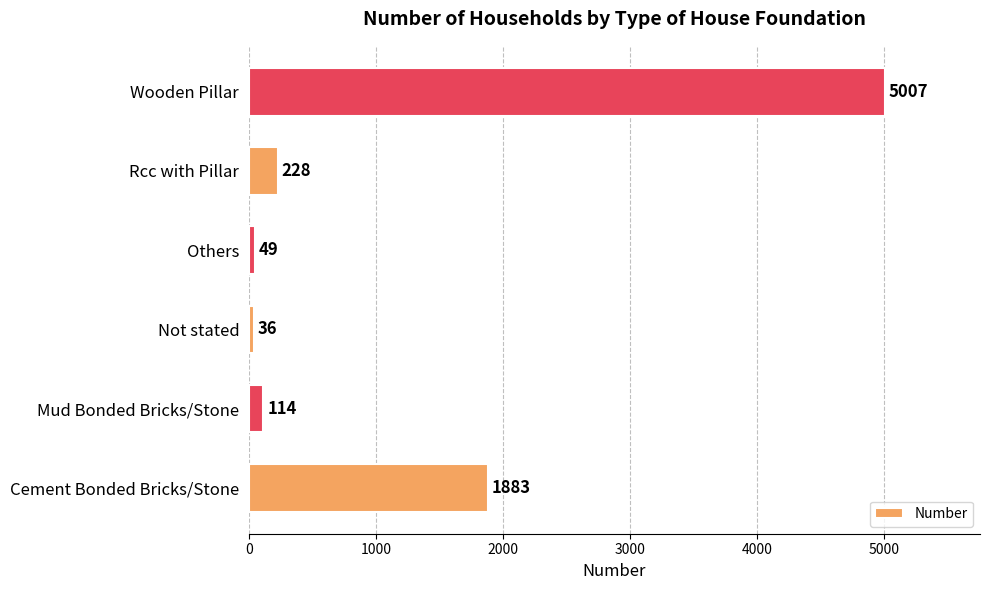

Rank the categories by value from lowest to highest.

Not stated, Others, Mud Bonded Bricks/Stone, Rcc with Pillar, Cement Bonded Bricks/Stone, Wooden Pillar